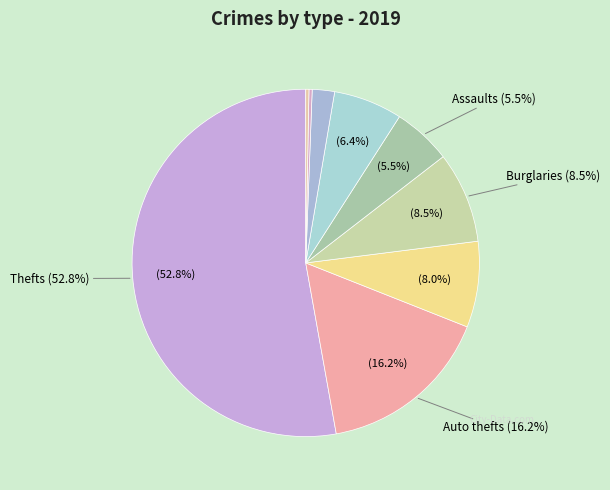

To the nearest percent, what portion does Criminal Sexual Assault represent?

2%